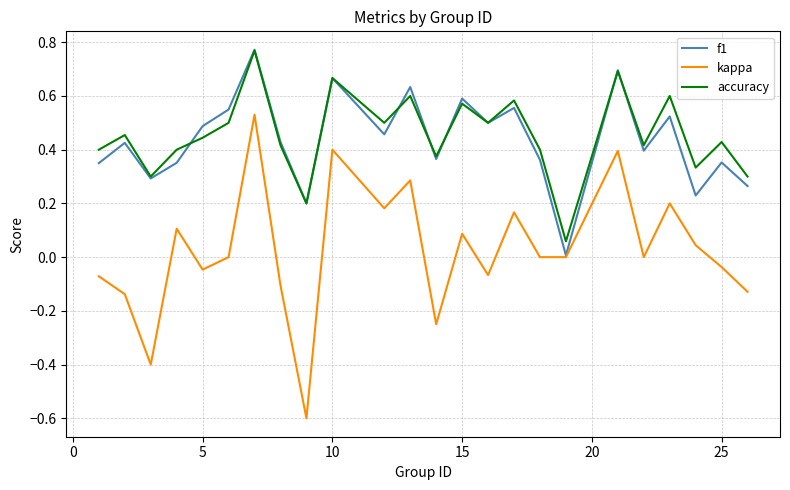

True or false: accuracy and kappa intersect in this chart.

False